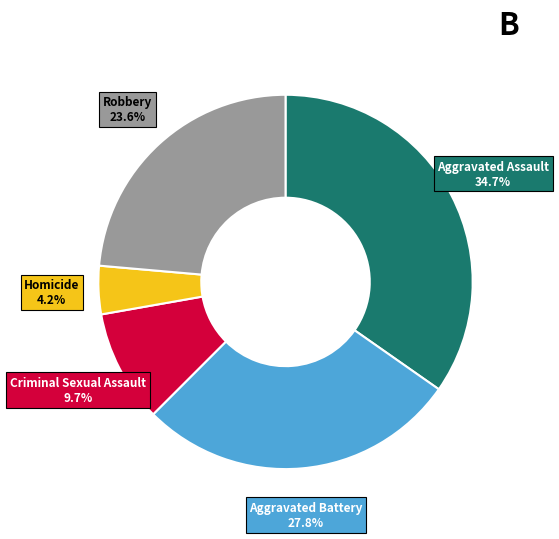

What is the total percentage of Aggravated Battery and Aggravated Assault?

62.5%